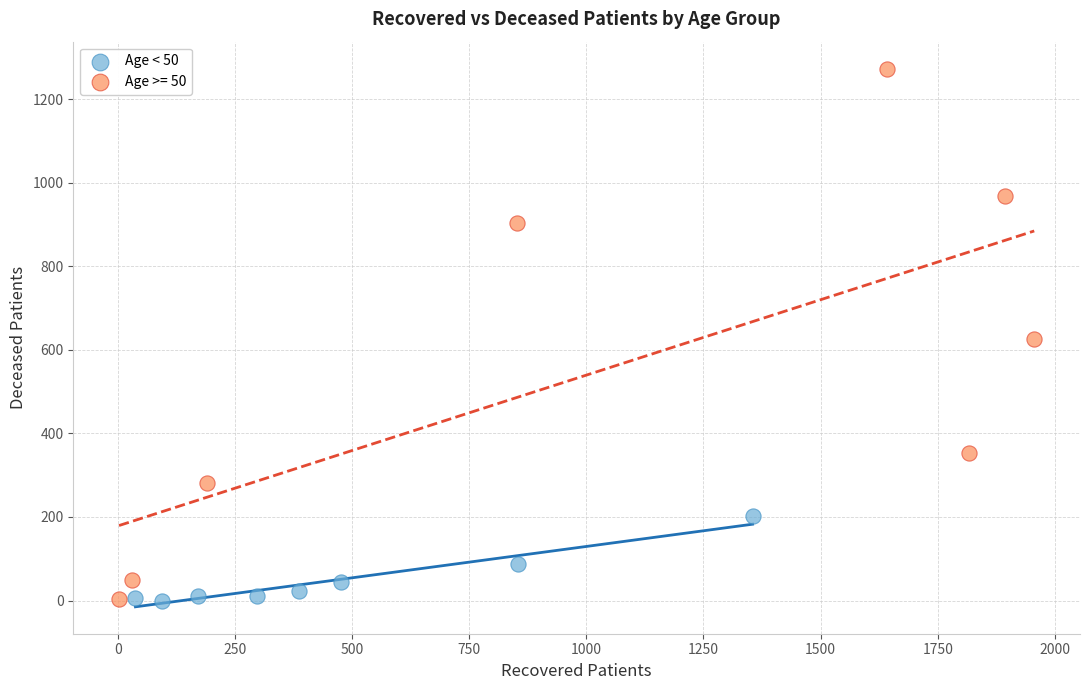

Which series has the largest Y range (max minus min)?

Age >= 50